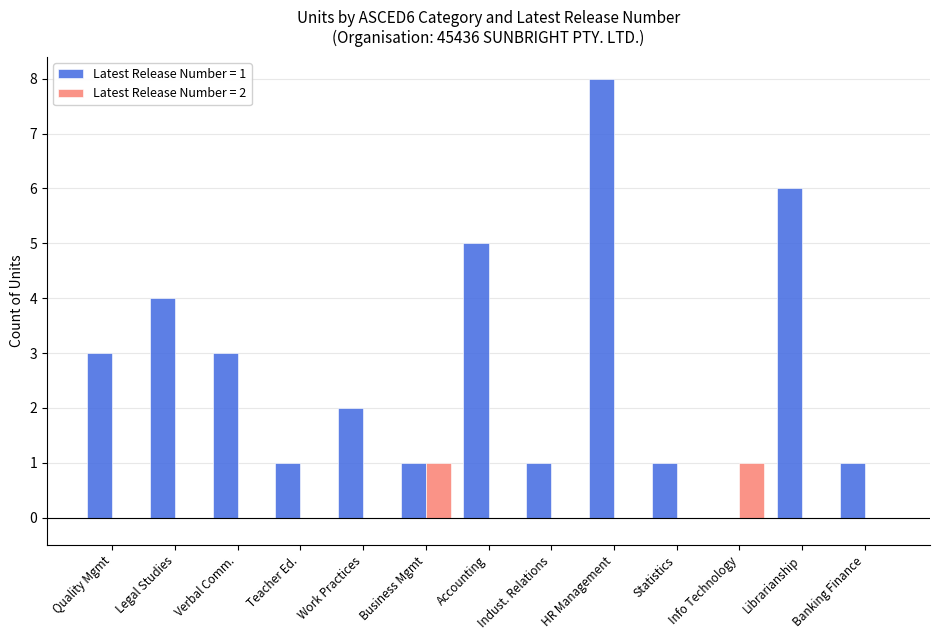

Which label corresponds to the largest value in the chart?

HR Management